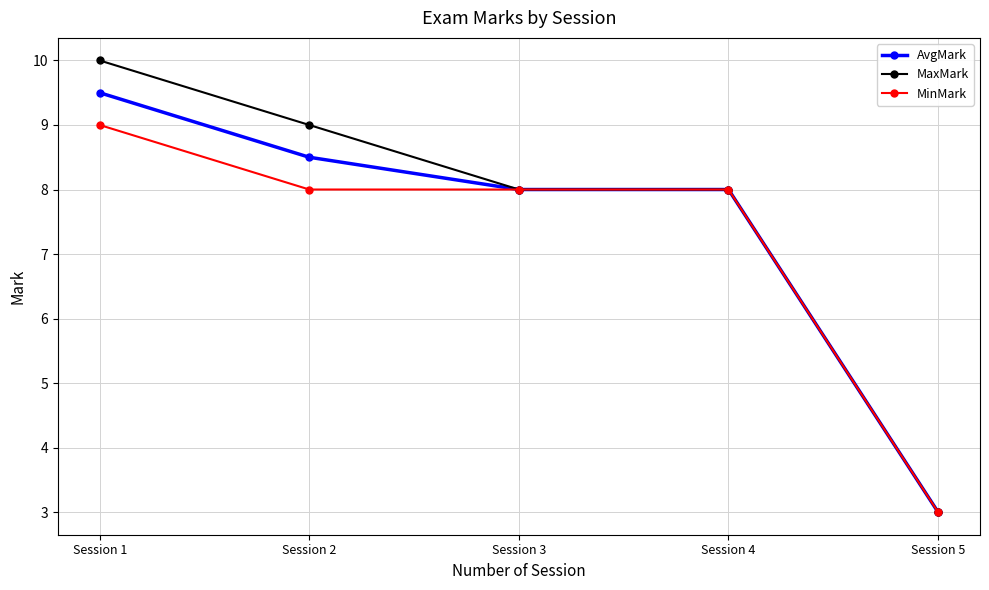

What is the difference between the MaxMark values at Session 1 and Session 5?

7.0